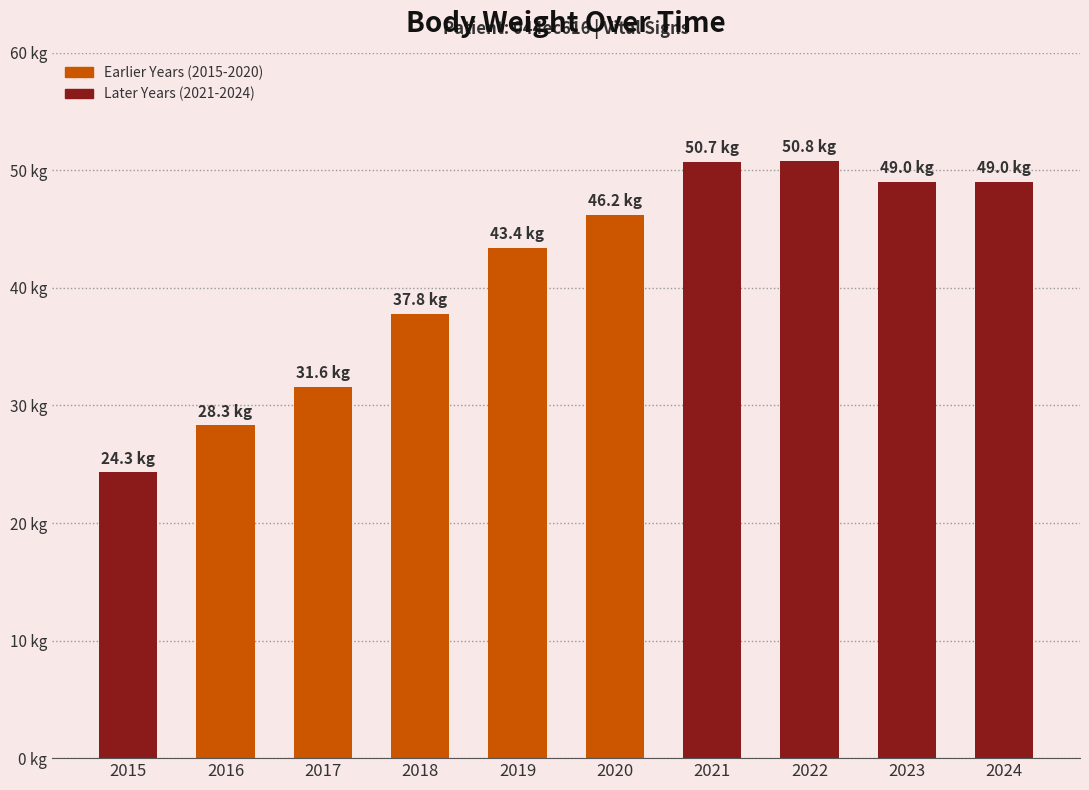

Does the chart contain any negative values?

No